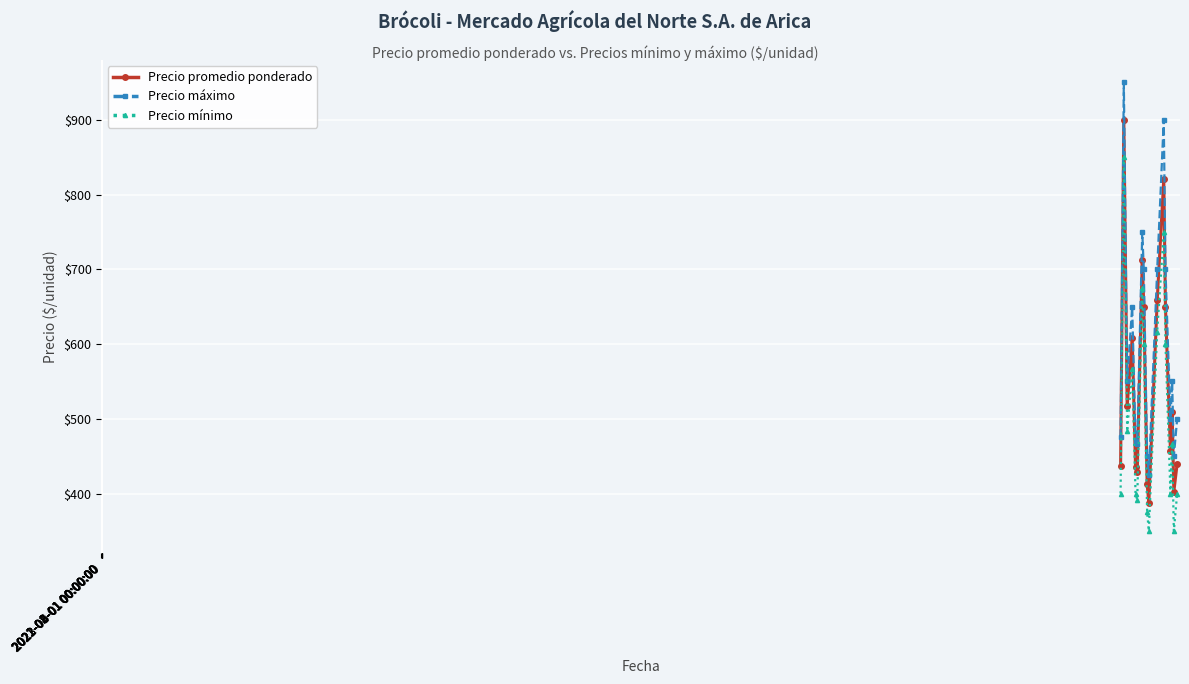

Rank the series by their maximum value, from highest to lowest.

Precio máximo, Precio promedio ponderado, Precio mínimo